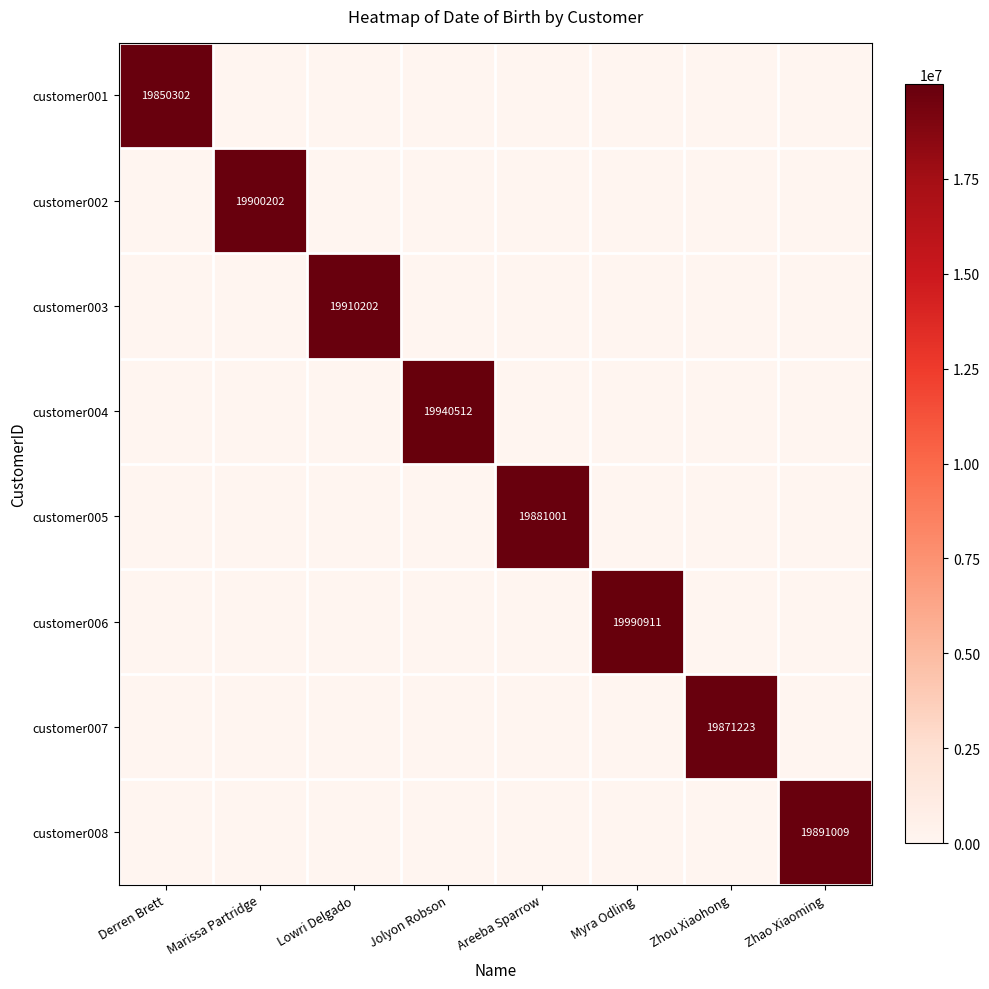

Which category has the lowest value across all series?

Marissa Partridge